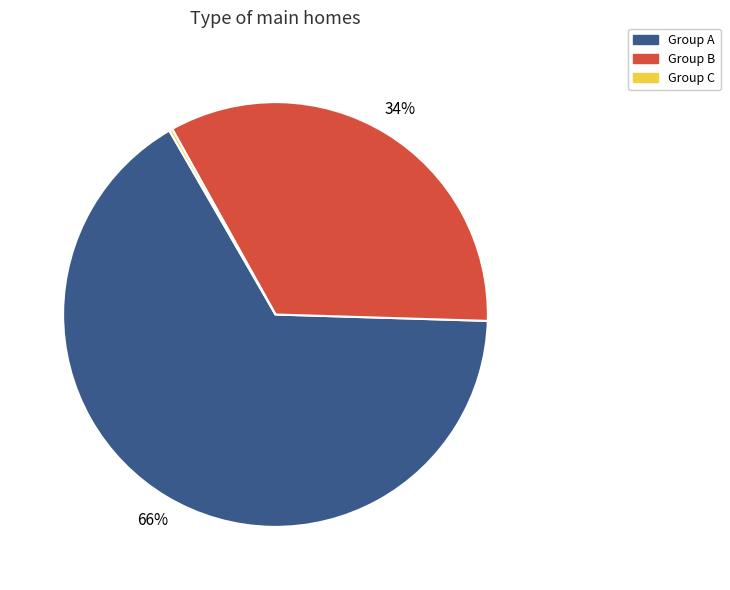

Is there any slice that represents more than half of the pie?

Yes